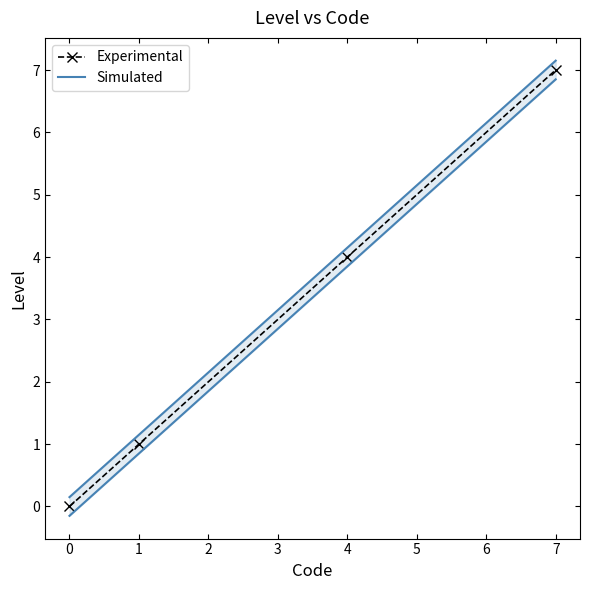

True or false: Experimental and Simulated intersect in this chart.

False